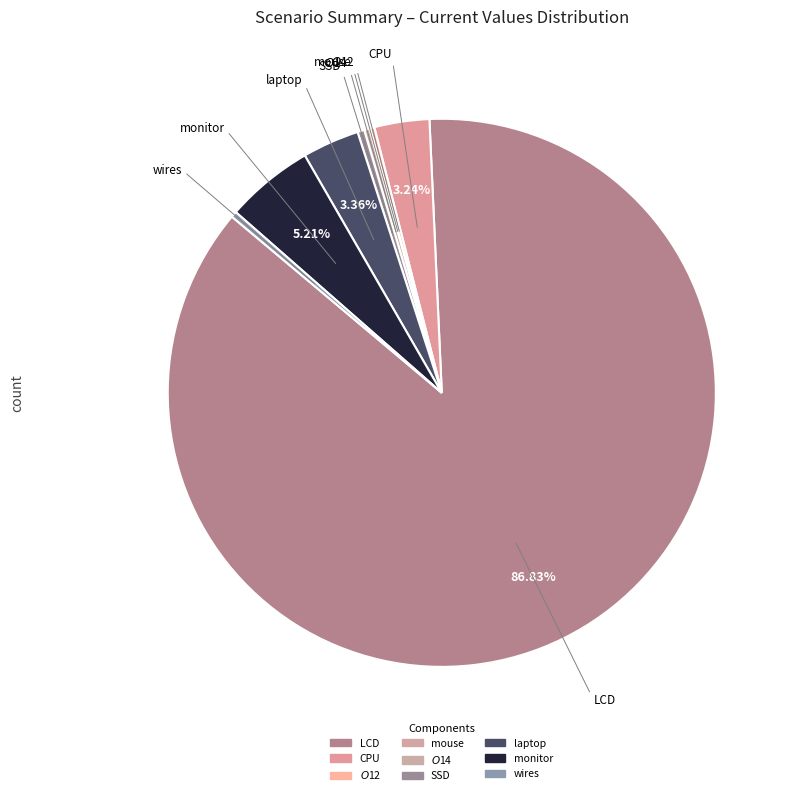

Is LCD the majority of the pie?

Yes